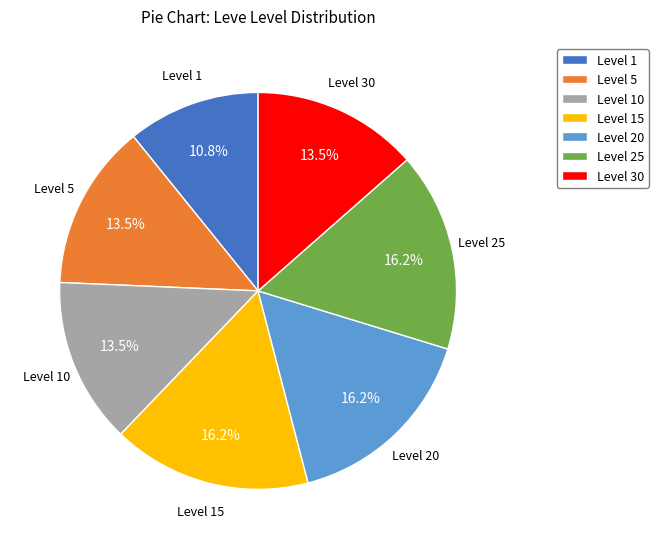

Is it true that Level 20 is 16% of the pie?

True